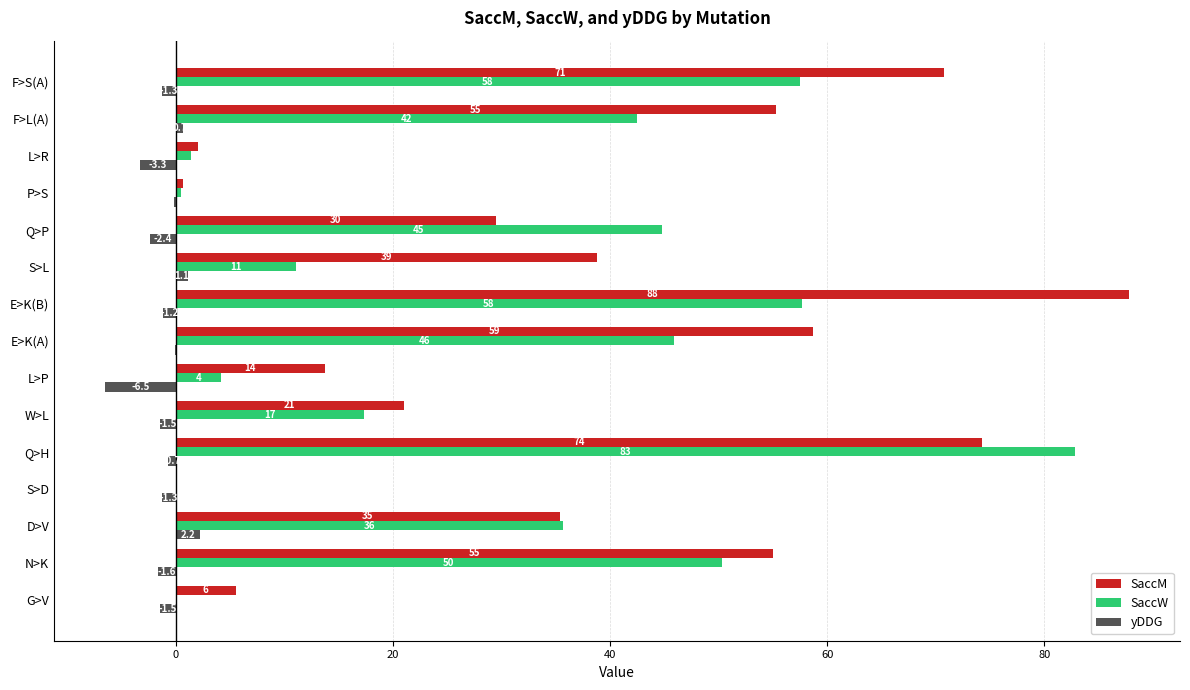

Which category has the highest value in the yDDG series?

D>V